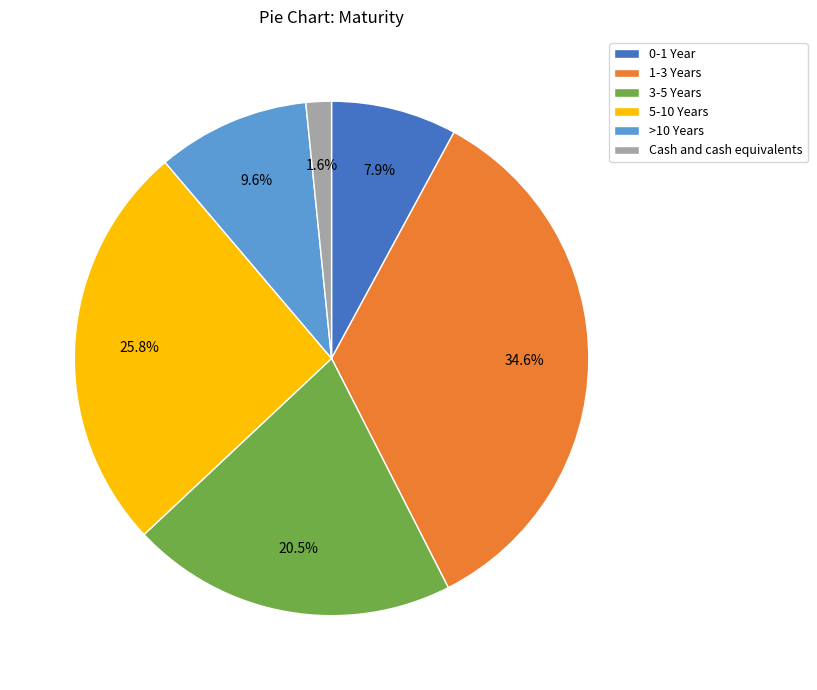

Is it true that Cash and cash equivalents is 16% of the pie?

False